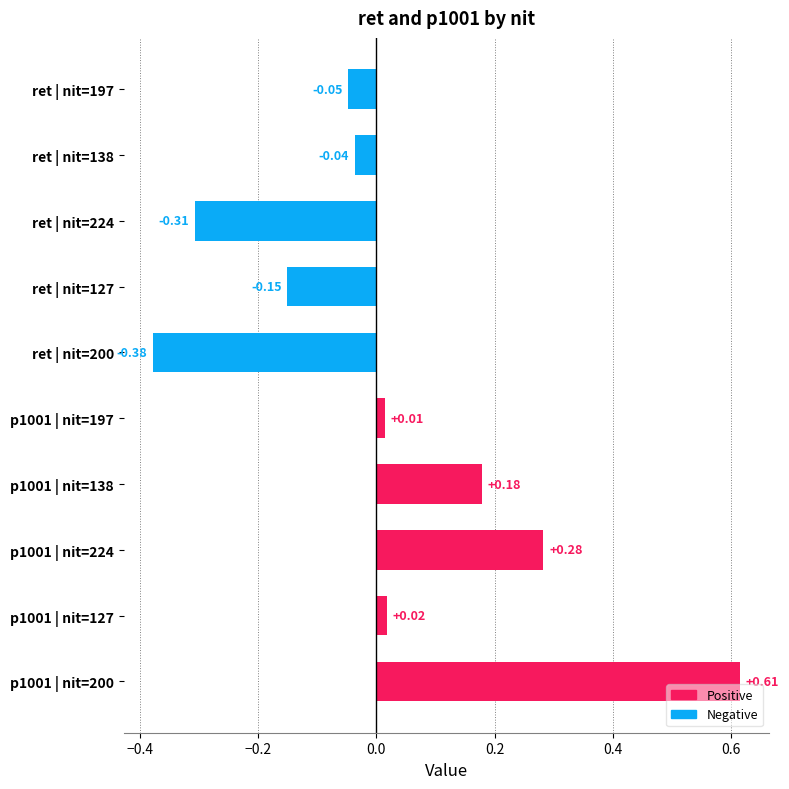

Which has a higher value, ret | nit=197 or p1001 | nit=200?

p1001 | nit=200